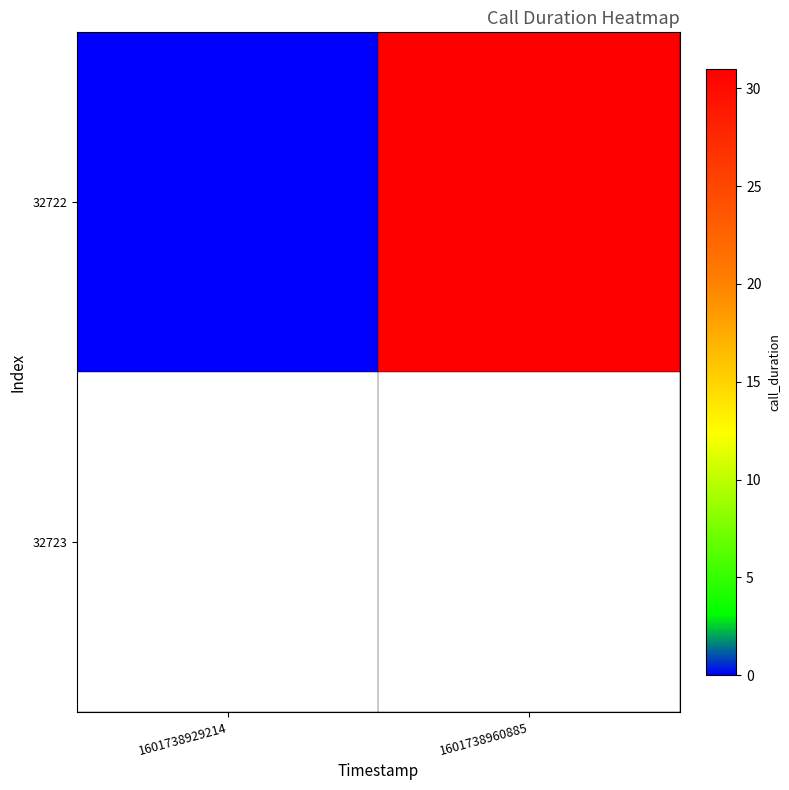

Reading right to left, transcribe all the data shown in this chart.

1601738960885=31	1601738929214=0